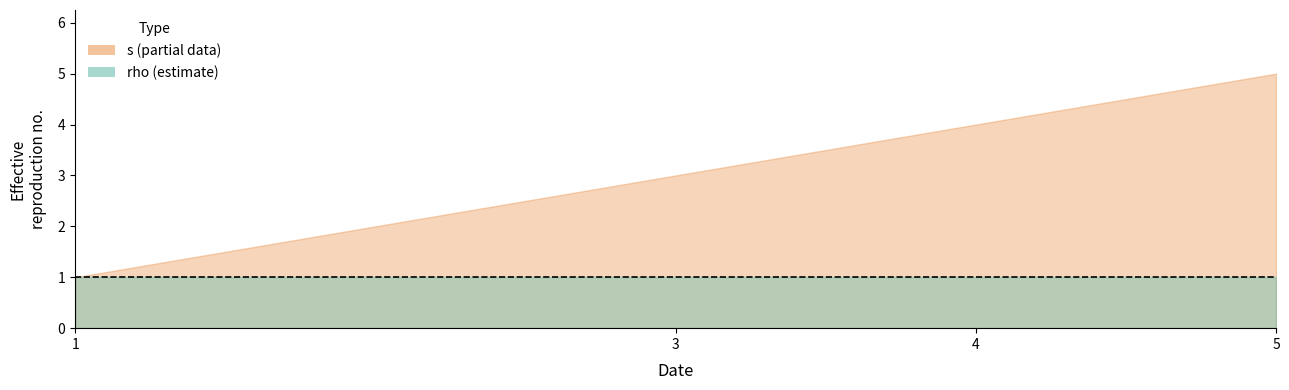

Between 1 and 5, which series saw the biggest shift?

s